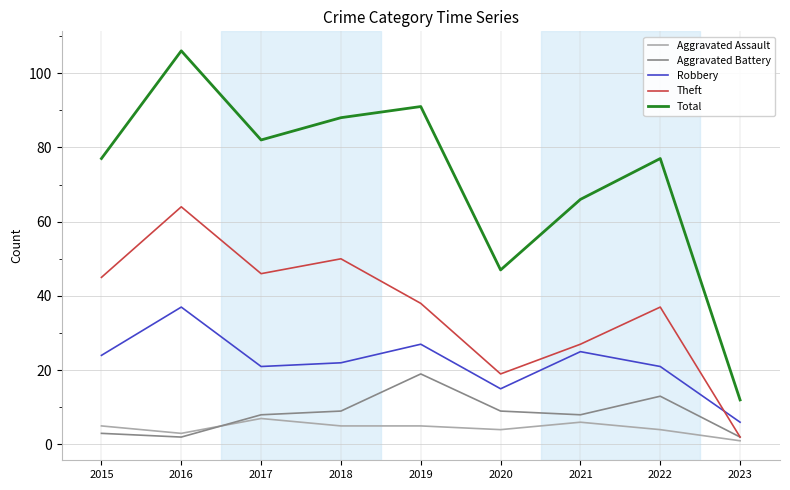

What is the difference between the maximum and minimum values in the Robbery series?

31